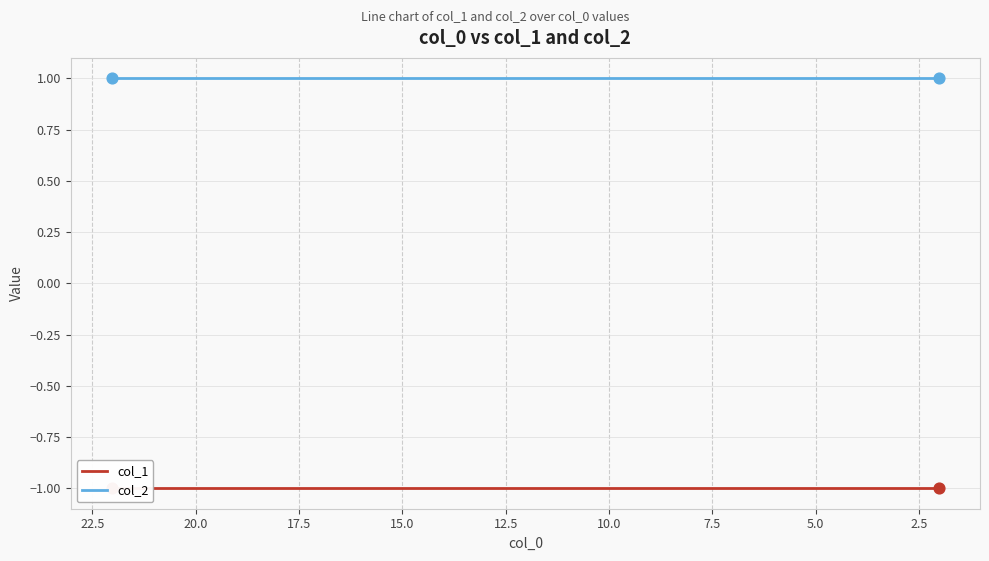

Which series reaches the maximum Y coordinate?

col_2